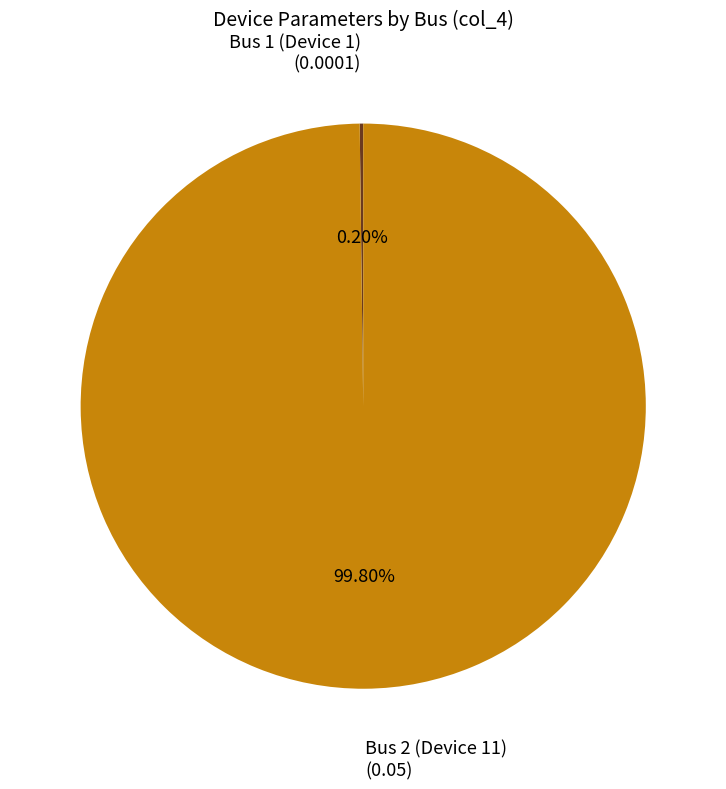

Is Bus 2 (Device 11) the majority of the pie?

Yes